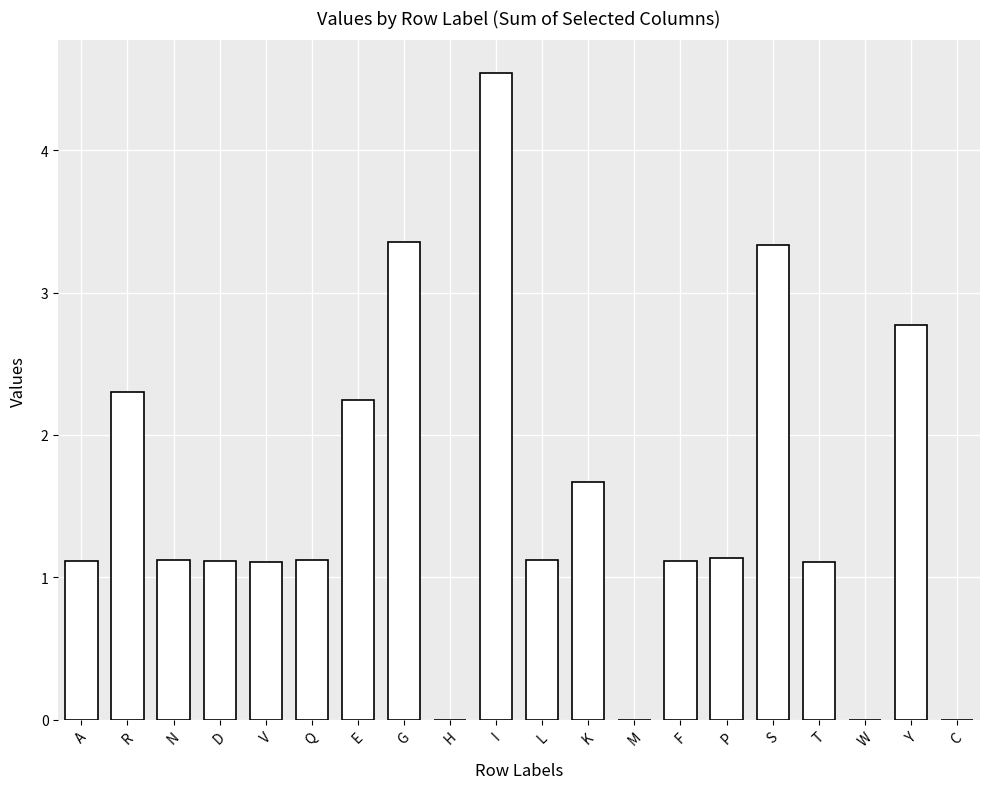

The chart shows a value of 0.5 at N. True or false?

False